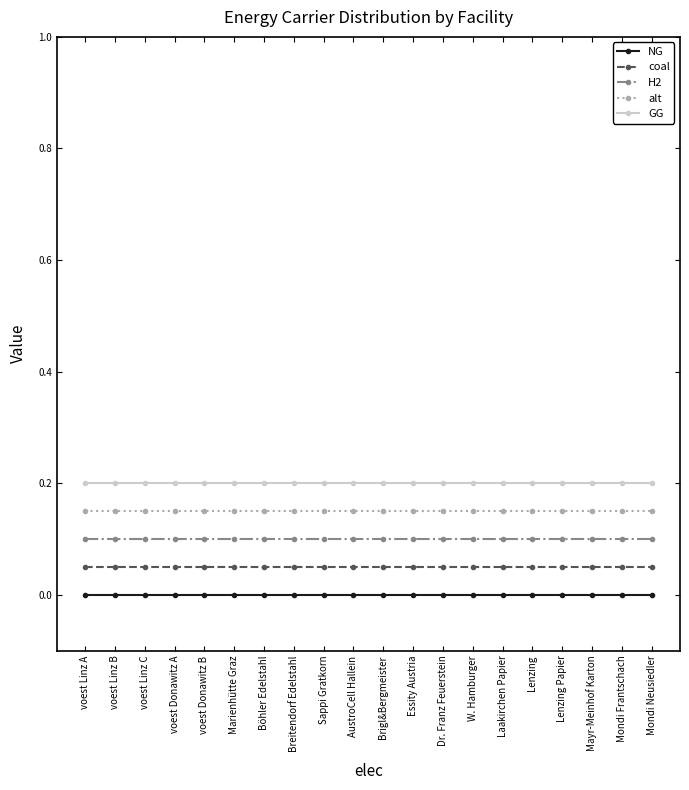

Which series has the largest total across all categories?

GG